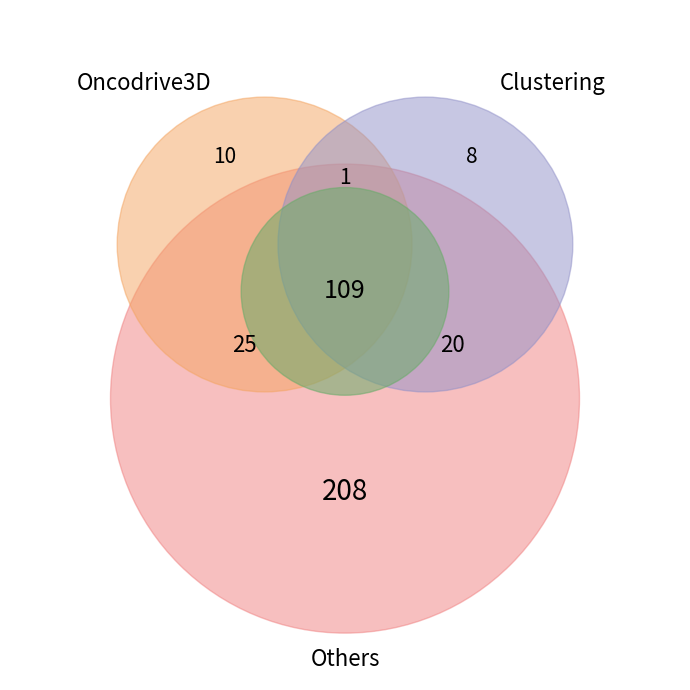

How many slices are in this pie chart?

3